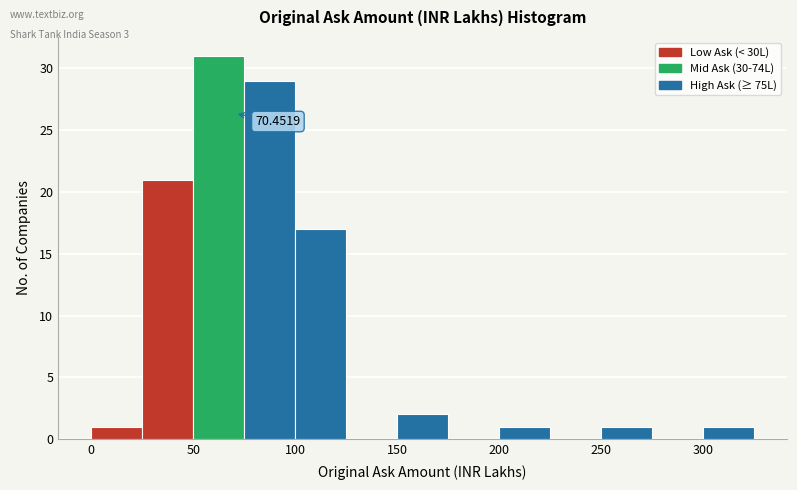

Over which range of the x-axis is the bar tallest?

50 to 75